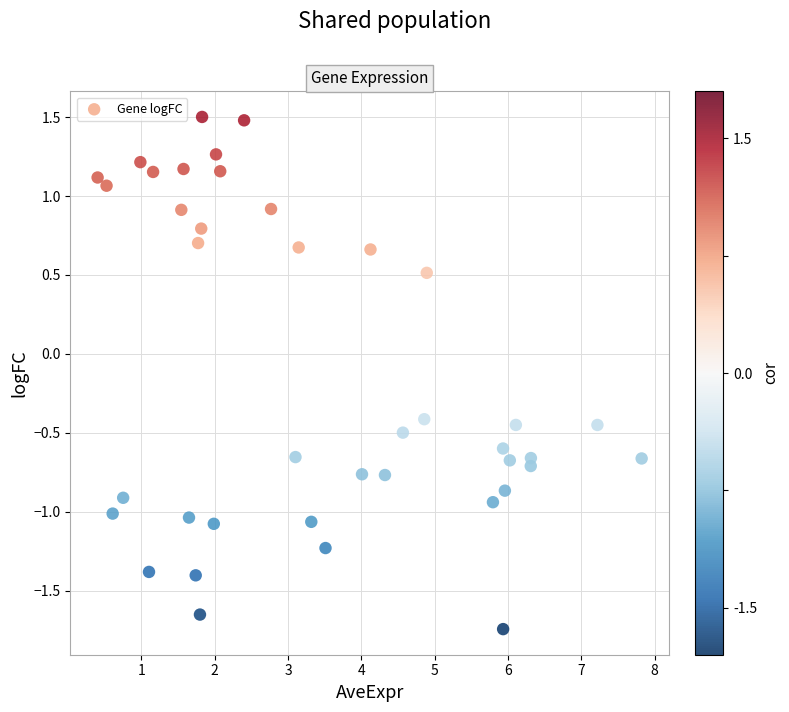

What Y value in the scatter plot is closest to 0?

-0.4